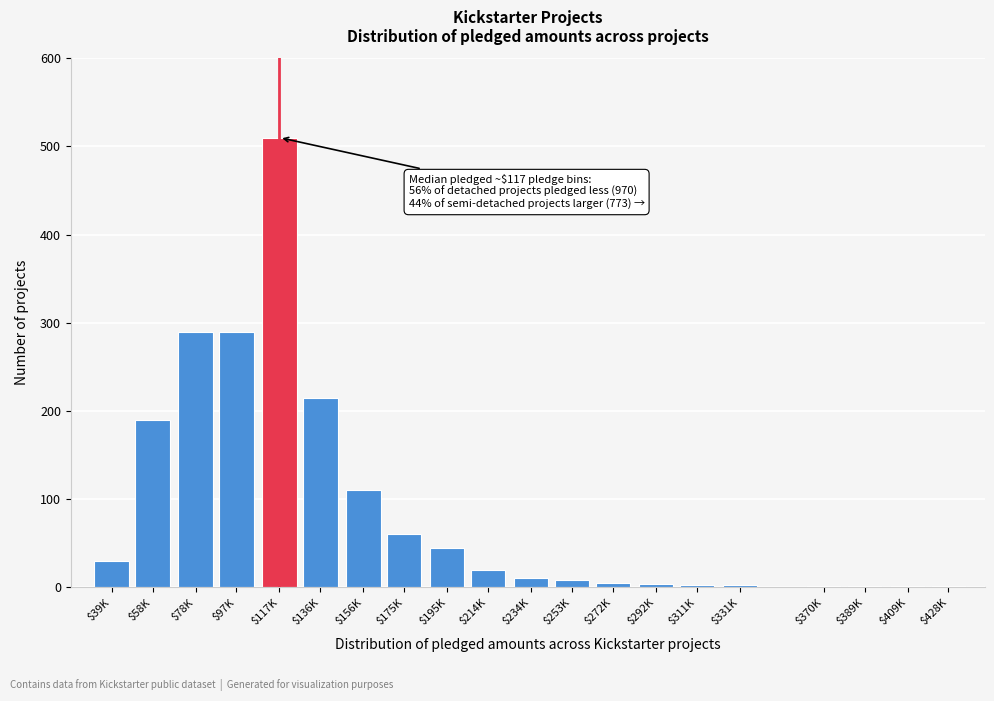

What is the sum of all values?

1799